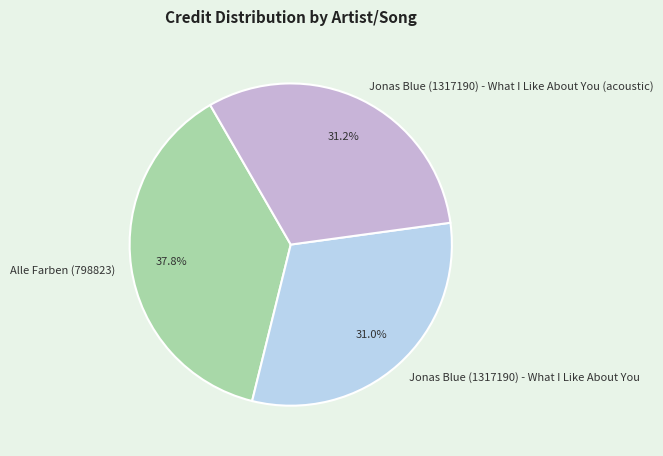

Which category has the biggest portion of the pie?

Alle Farben (798823)